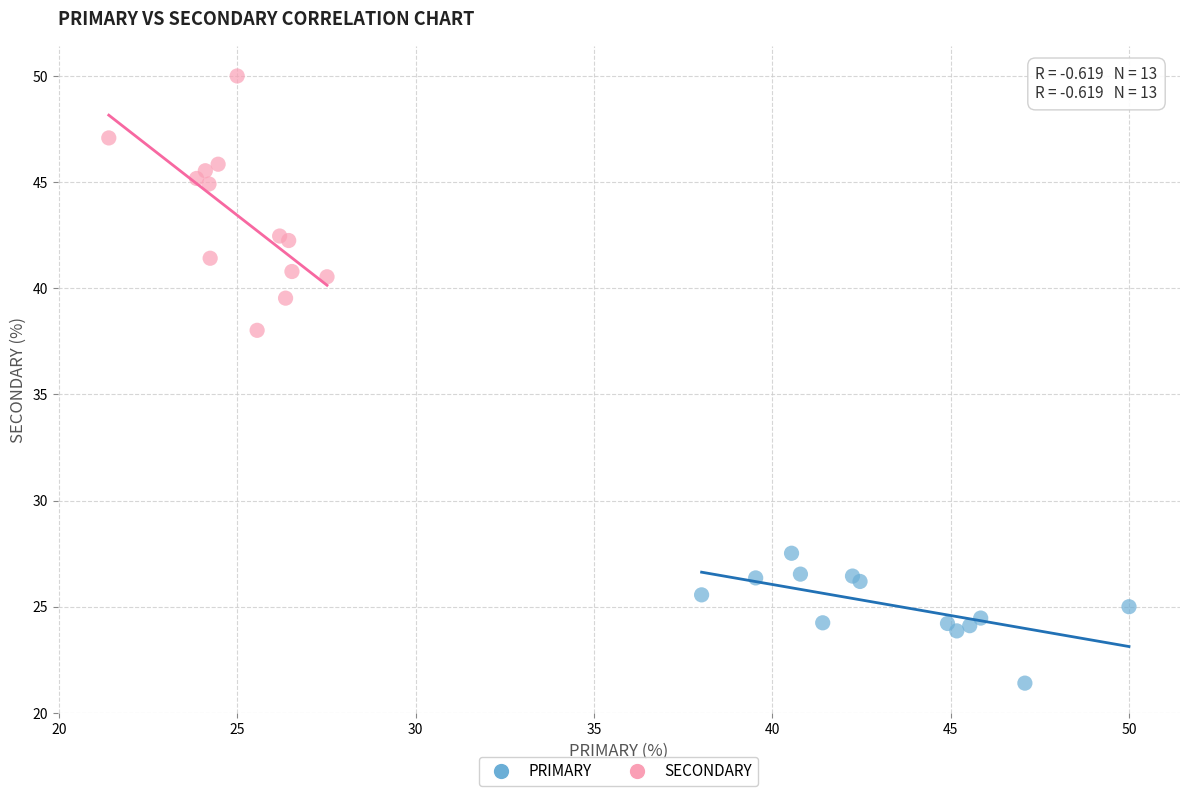

Which series contains the highest Y value?

SECONDARY